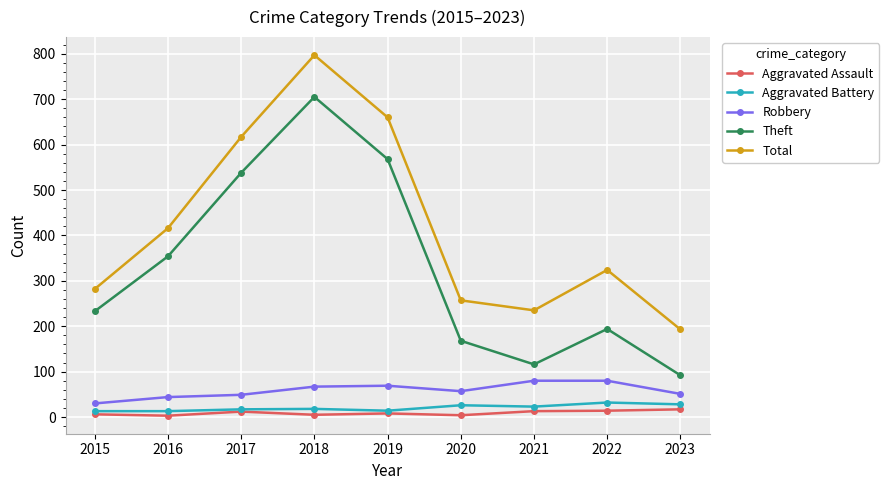

True or false: Robbery has a value of 80 at 2021.

True